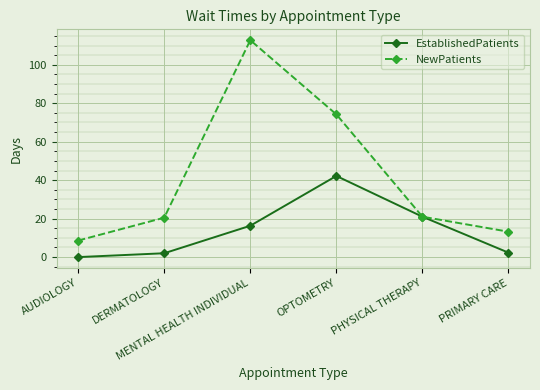

Does the chart have visible grid lines?

Yes